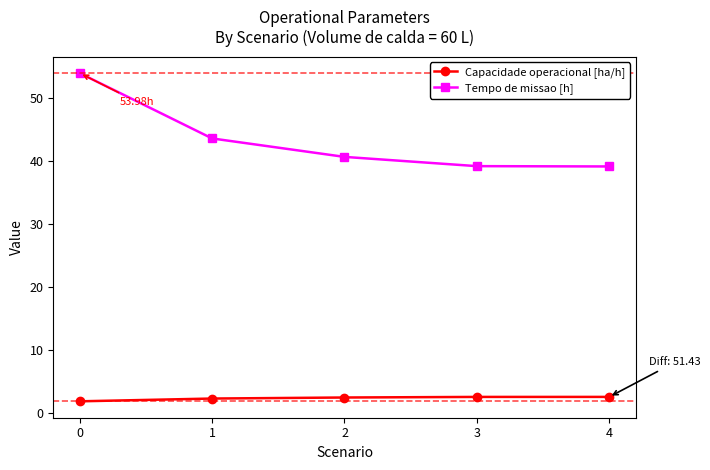

What is the difference between the Capacidade operacional [ha/h] values at 2 and 0?

0.6